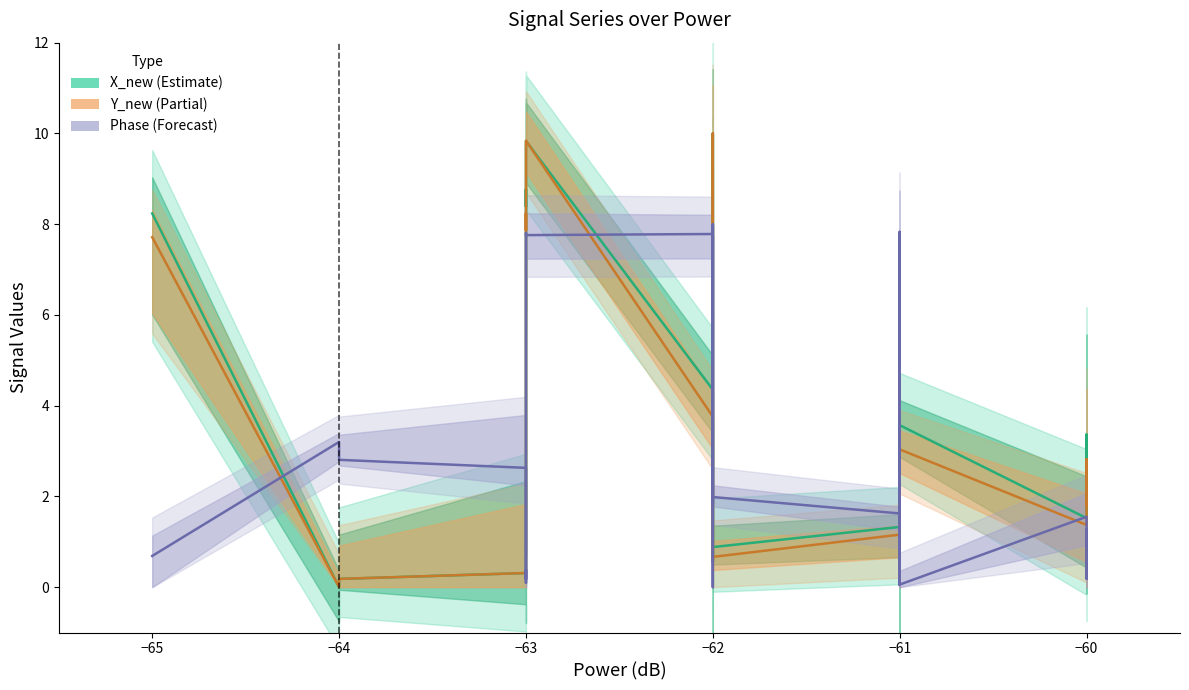

True or false: Phase and Y_new cross at least once.

True